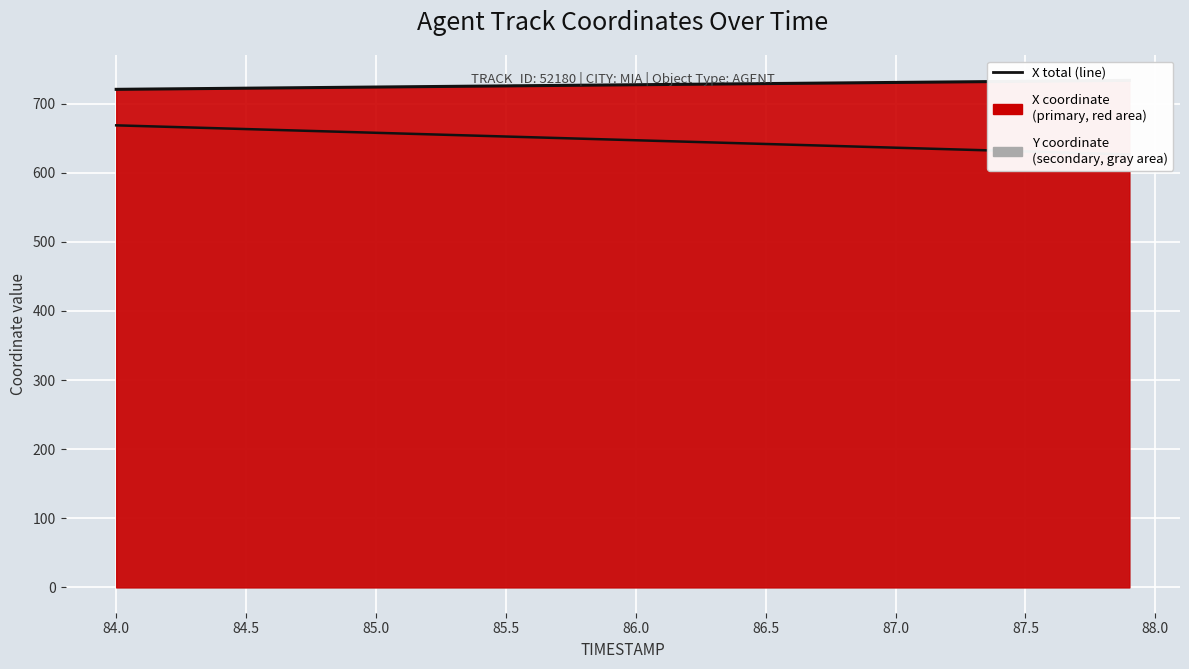

True or false: the data has more than 0 interior local peaks.

False